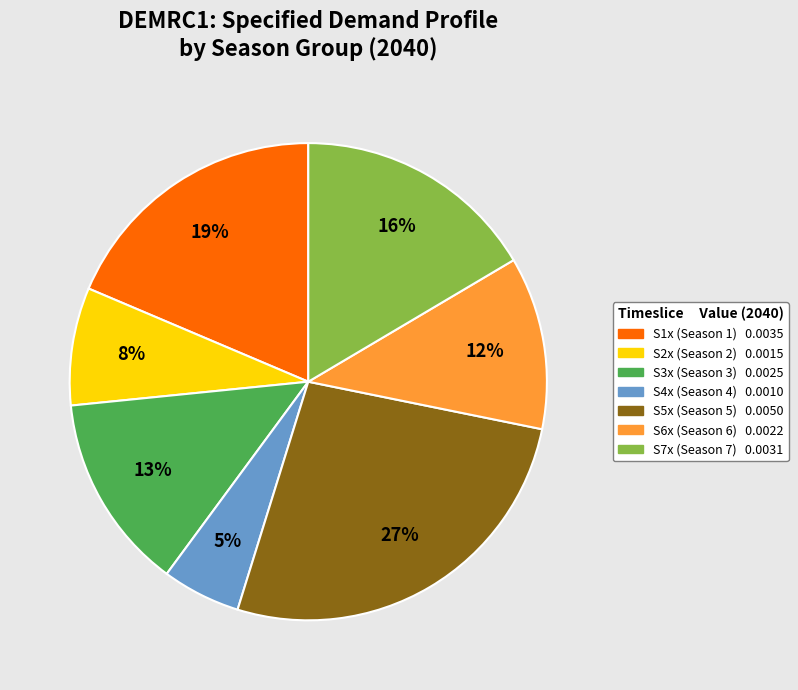

To the nearest percent, what is the average slice percentage?

14%